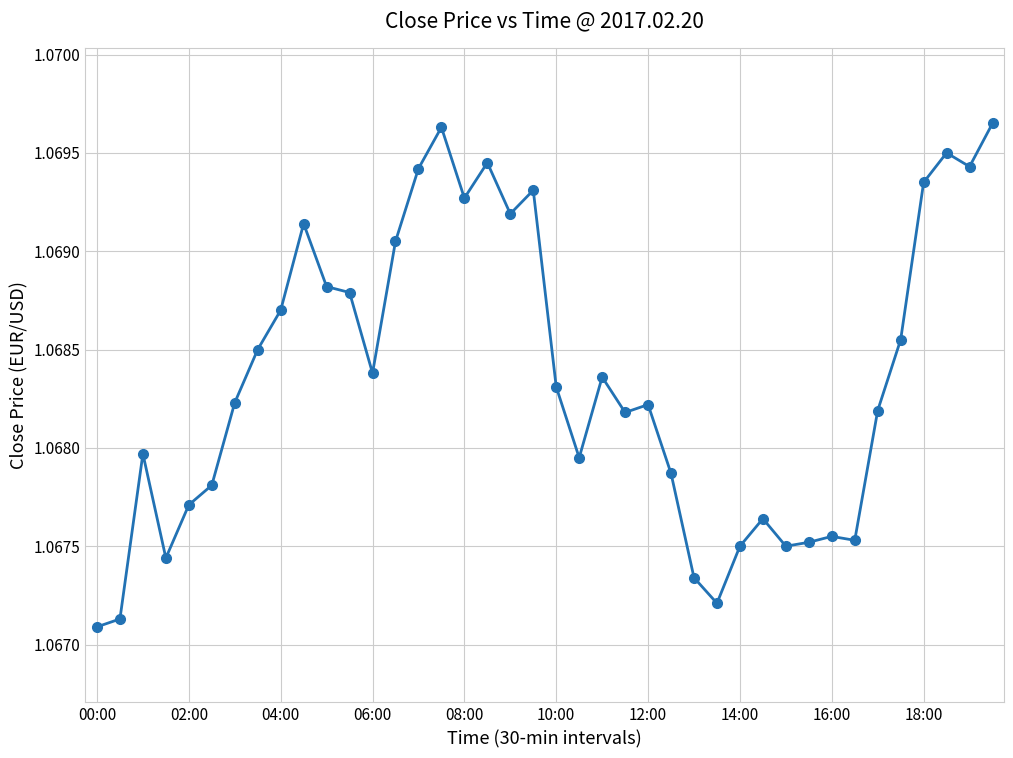

What is the sum of all values?

42.7